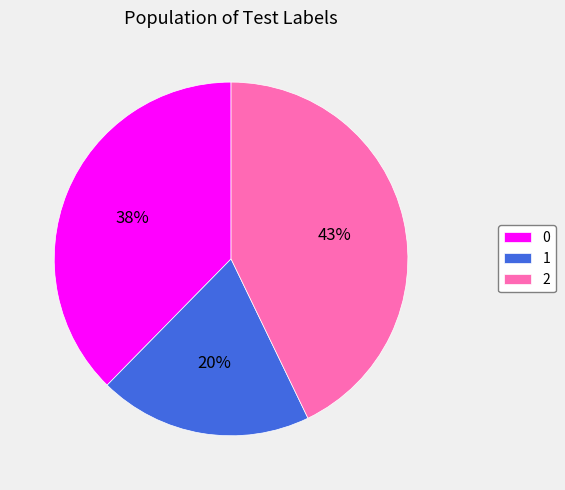

To the nearest percent, what is the average slice percentage?

33%